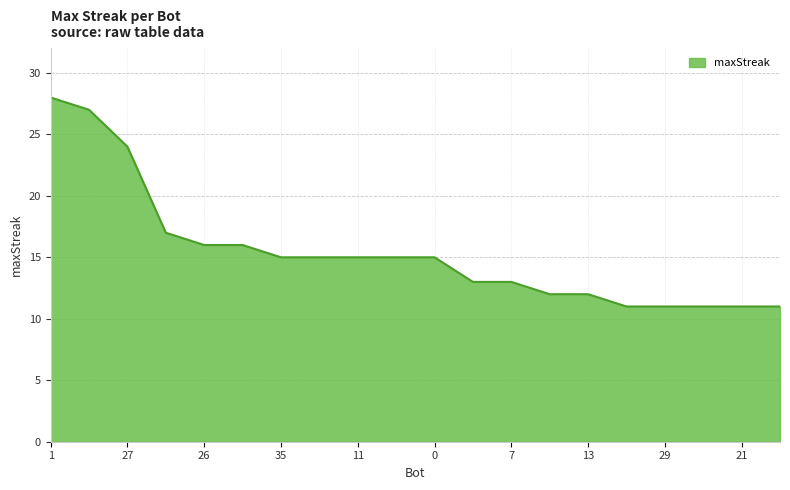

What is the smallest value displayed?

11